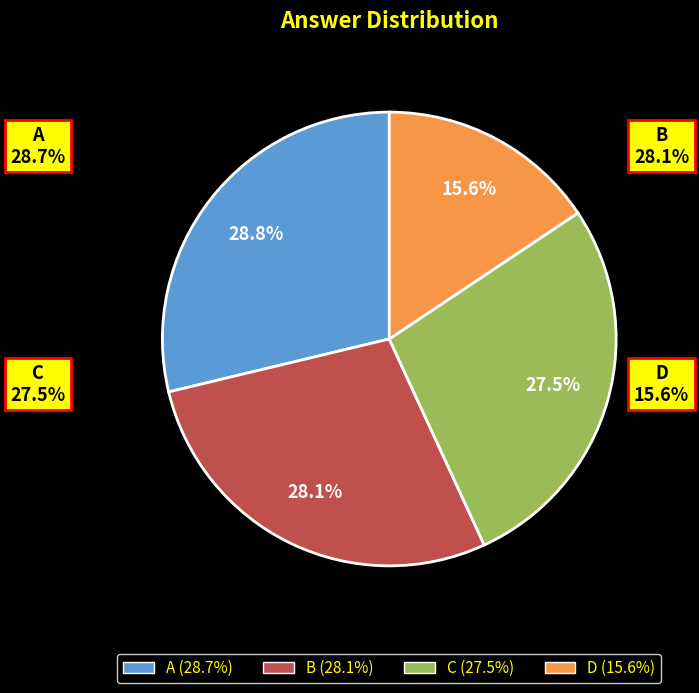

Which slice is the largest?

A